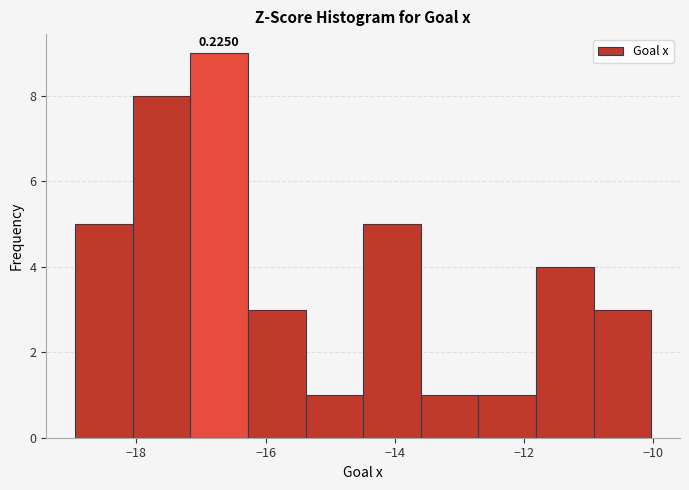

Which range on the x-axis has the tallest bar?

-17.2 to -16.2